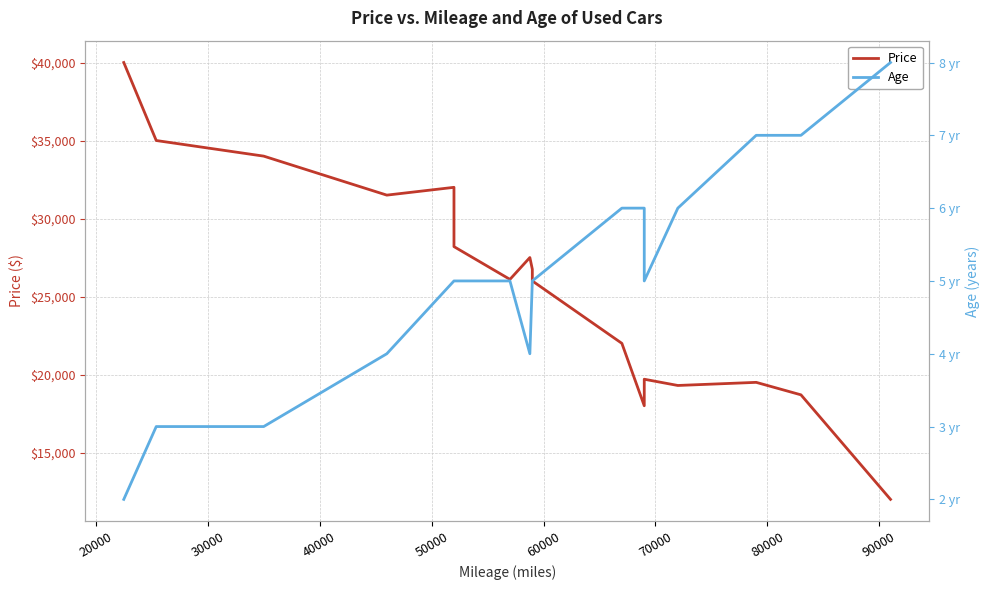

True or false: Price and Age cross at least once.

False